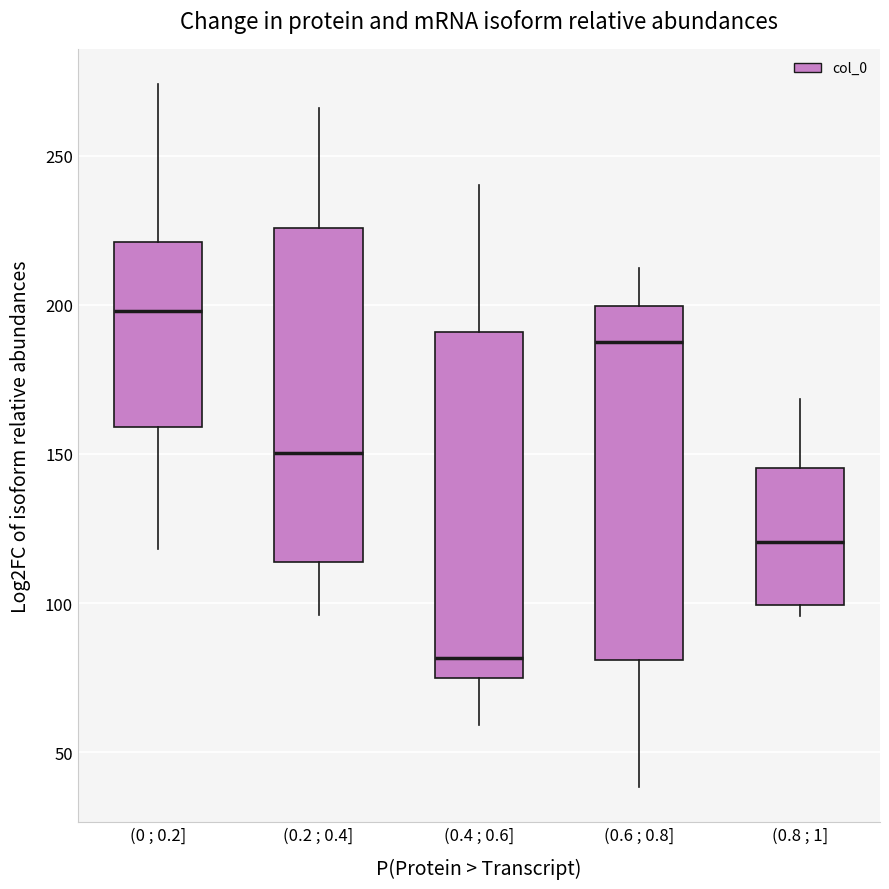

Which box has the highest median line?

(0 ; 0.2]